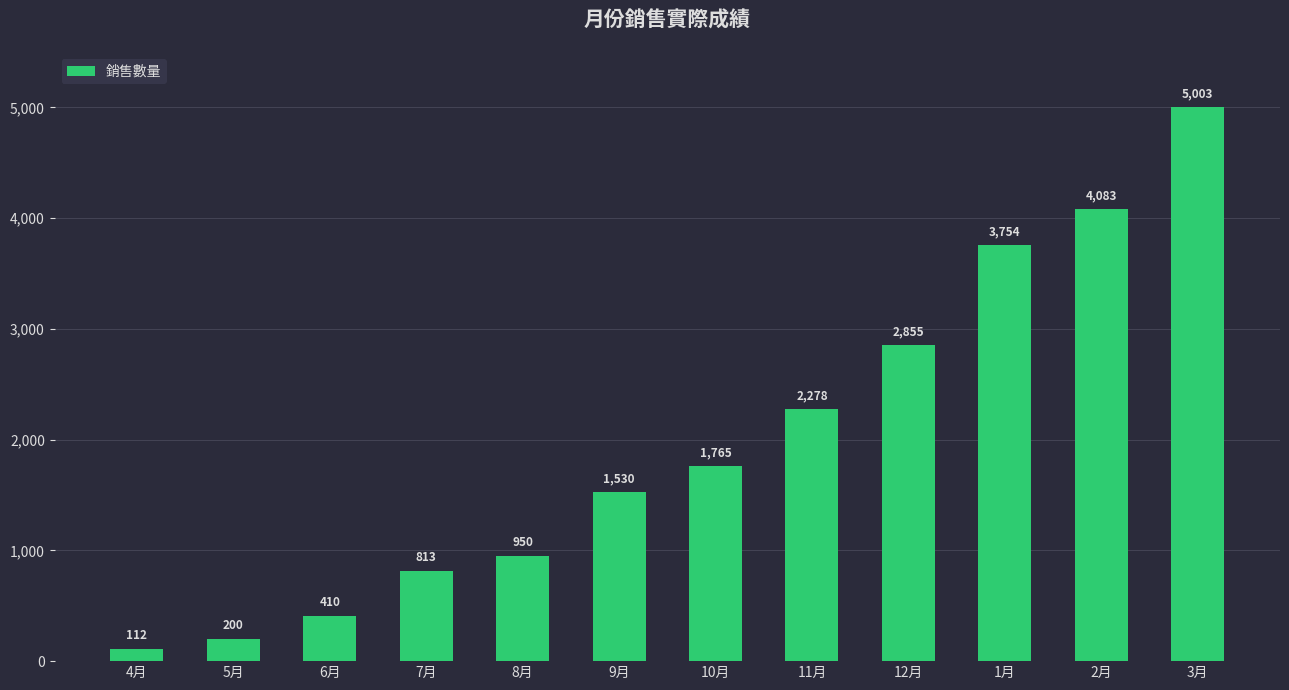

Rank the categories by value from highest to lowest.

3月, 2月, 1月, 12月, 11月, 10月, 9月, 8月, 7月, 6月, 5月, 4月